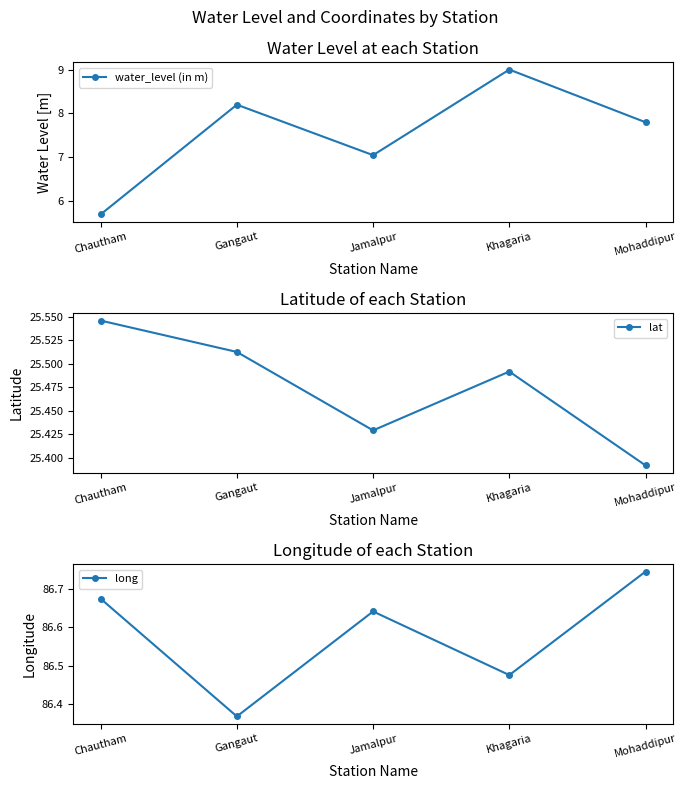

At which label does lat reach its peak?

Chautham